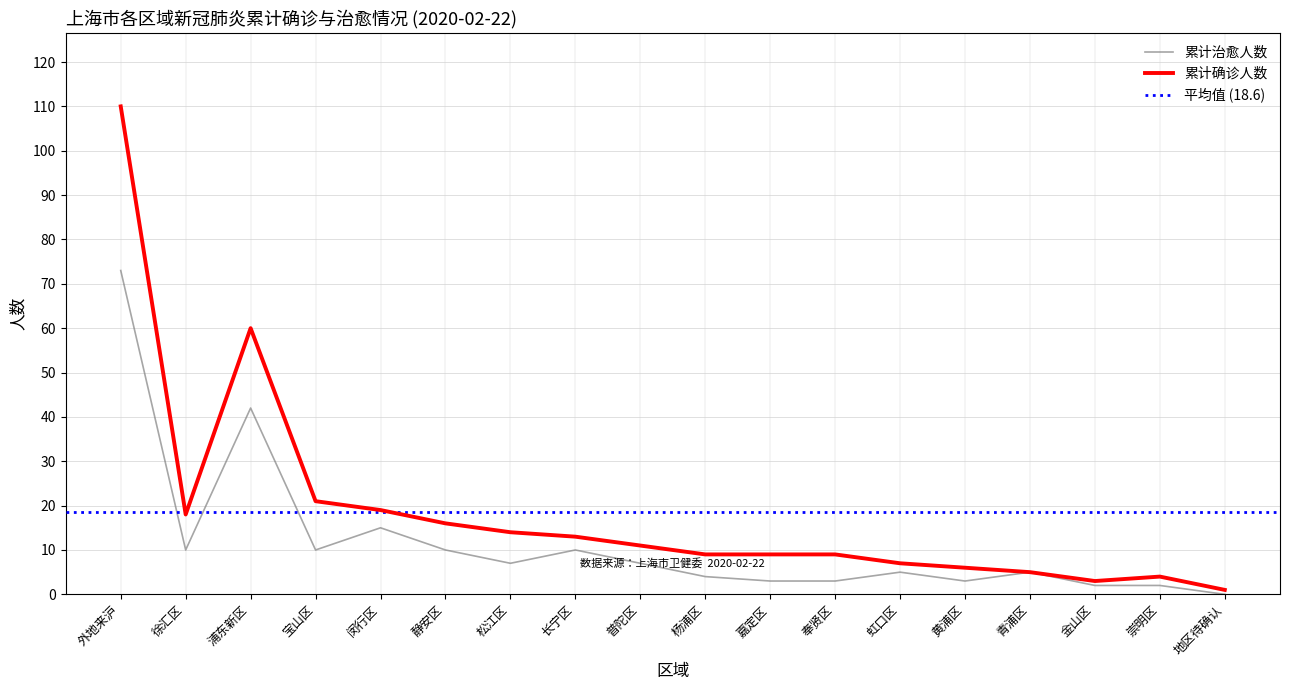

What is the label of the 11th point from the right?

长宁区